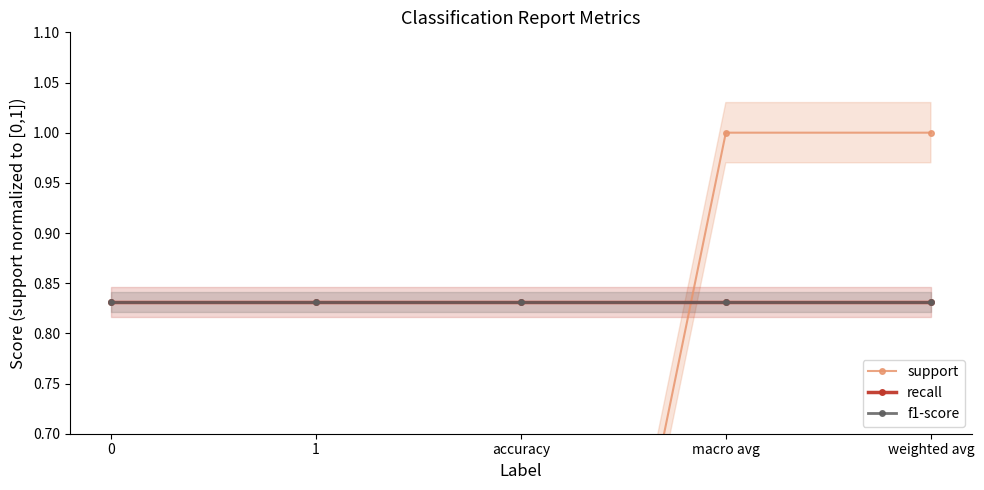

The recall series shows 0.4 at accuracy. True or false?

False